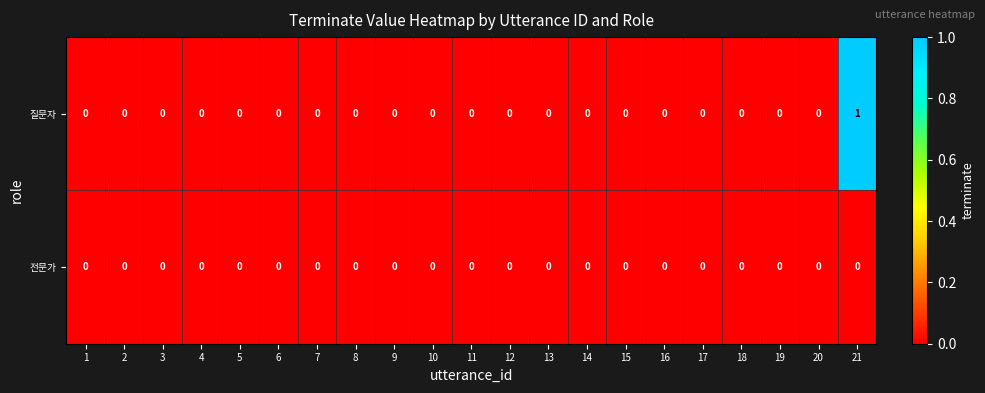

Count the 질문자 values in the range 0 to 1.

21